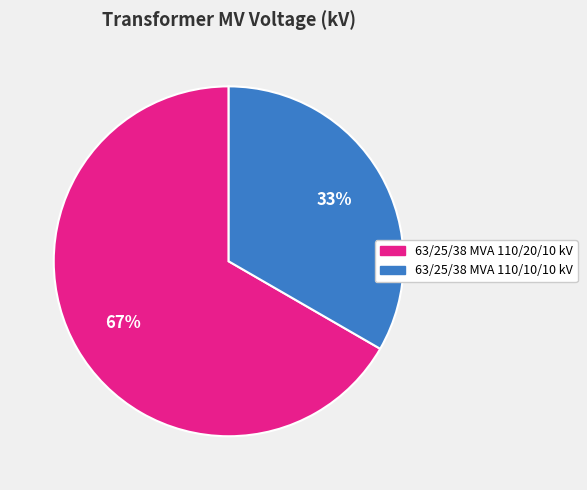

Combined, do 63/25/38 MVA 110/10/10 kV and 63/25/38 MVA 110/20/10 kV account for over 50%?

Yes